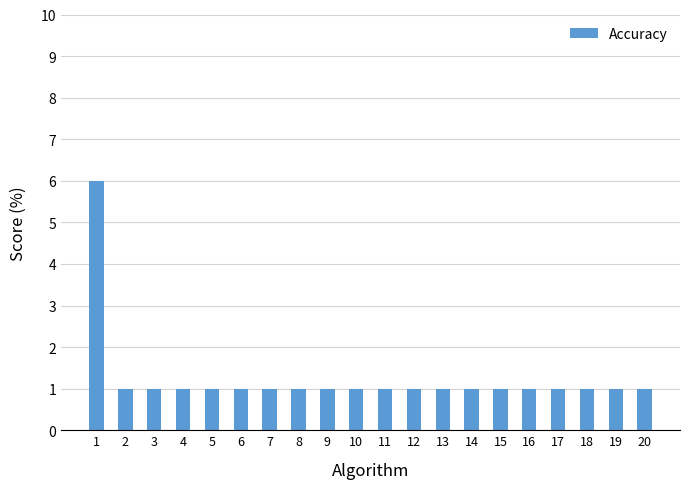

What is the sum of all values?

25